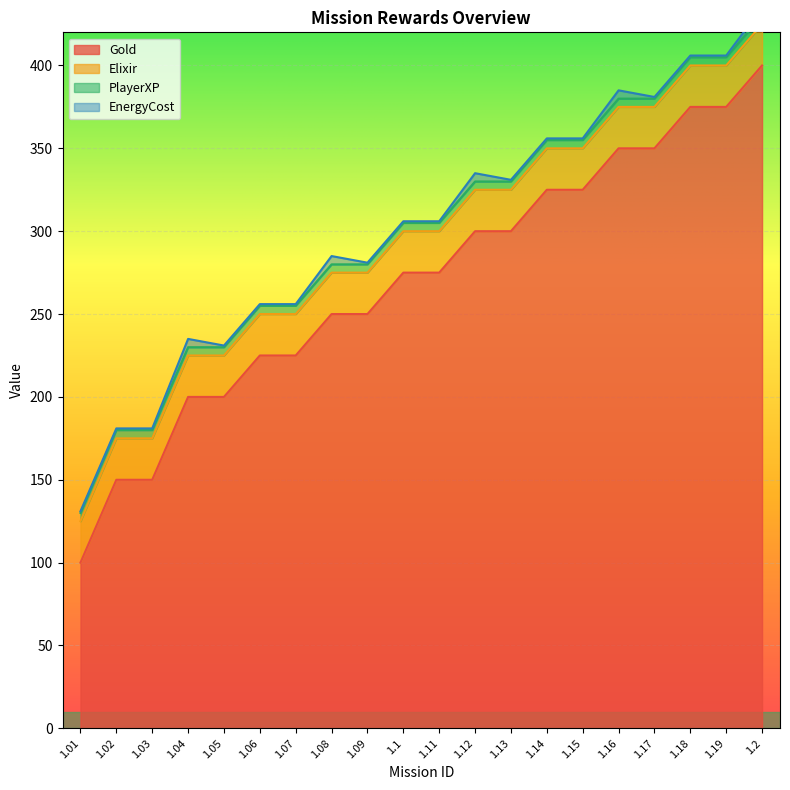

Between 1.08 and 1.12, which series saw the biggest shift?

Gold